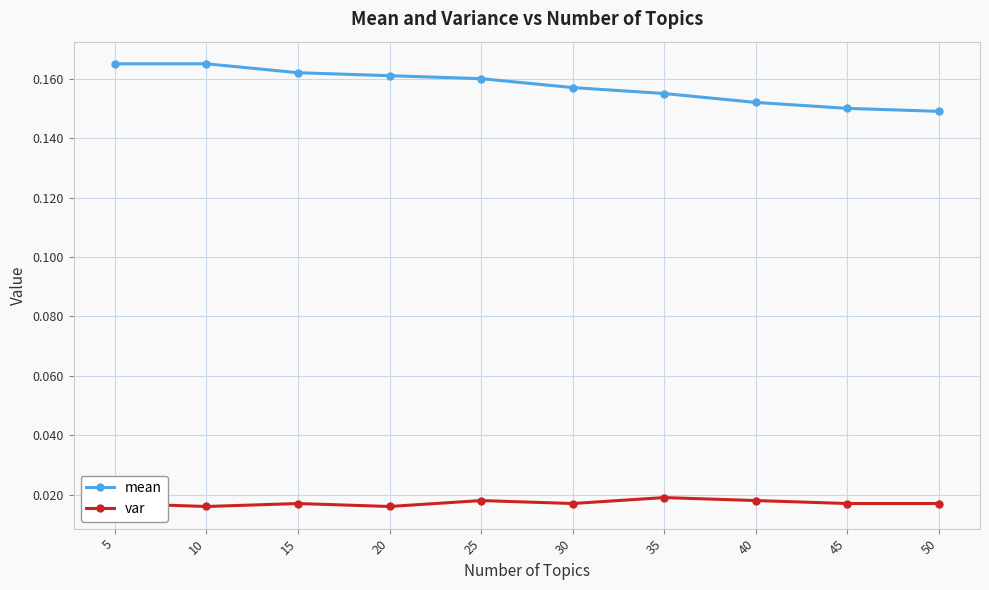

Which series has the largest total across all categories?

mean